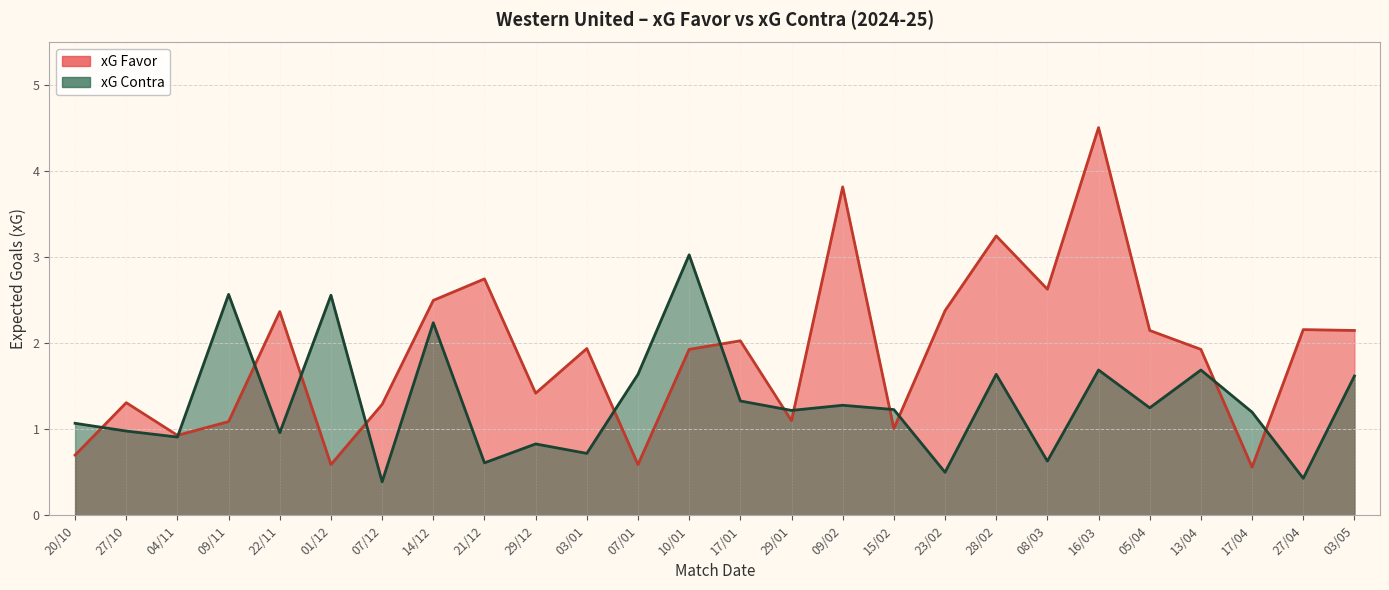

True or false: xG Contra has a value of 1.6 at 03/05.

True